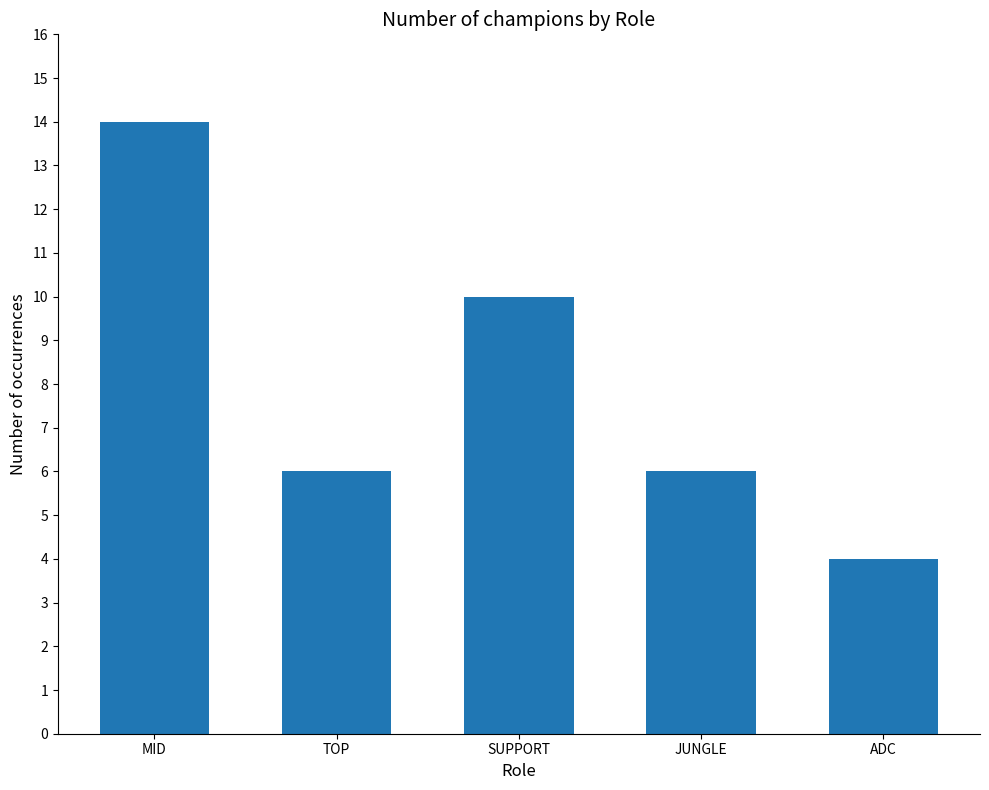

Reading right to left, extract all data points from this chart.

ADC=4	JUNGLE=6	SUPPORT=10	TOP=6	MID=14